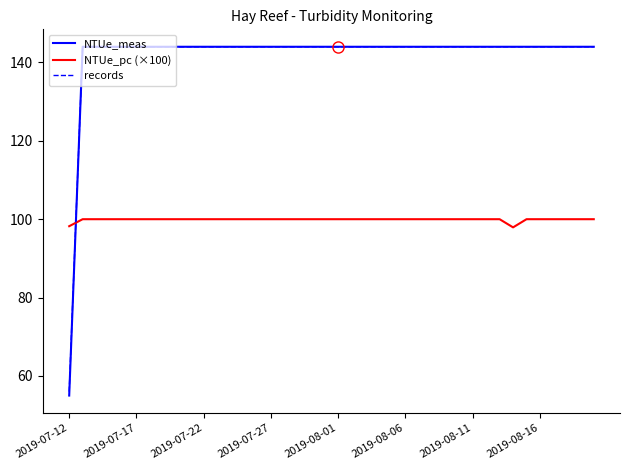

What is the maximum value shown in the chart?

144.0